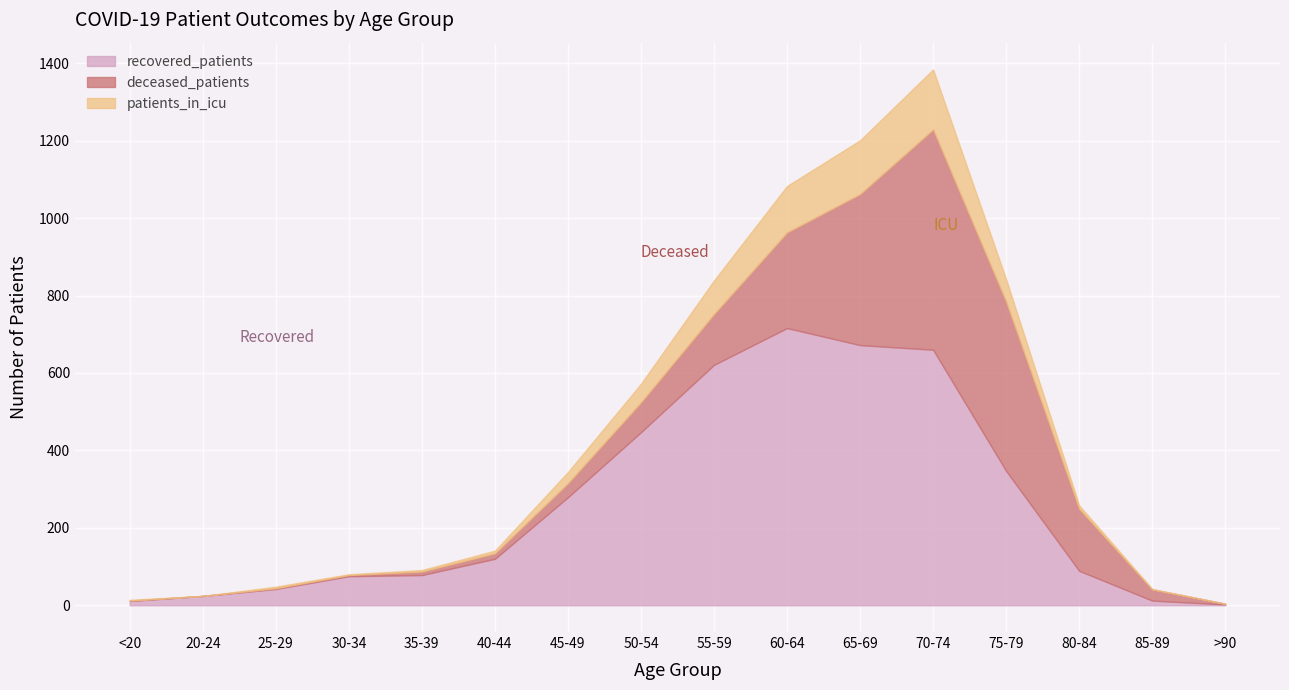

What position from the left is 40-44?

6